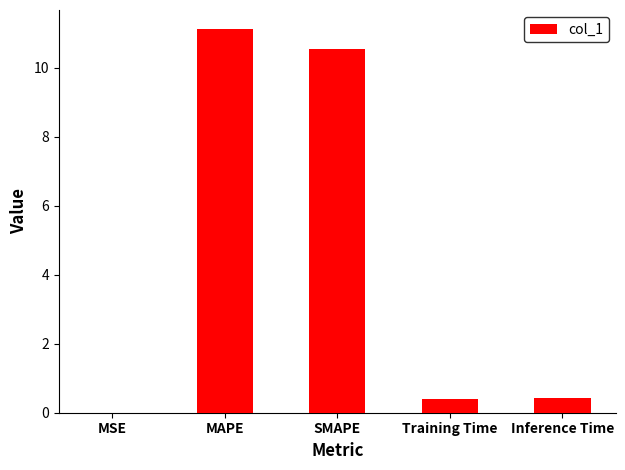

The chart shows a value of 0.0 at MSE. True or false?

True